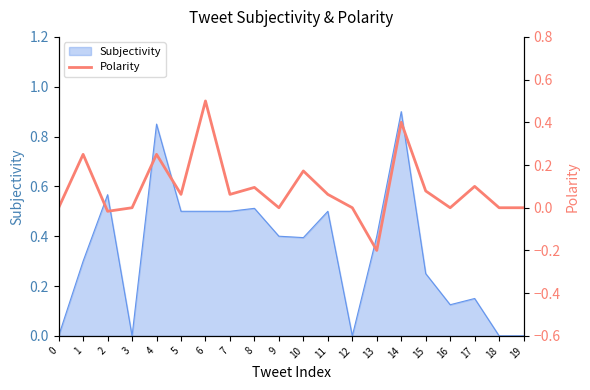

How many lines are shown in the chart?

1